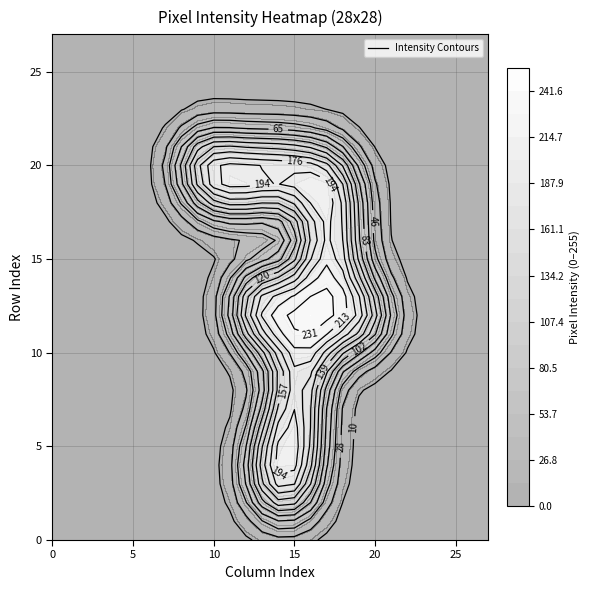

At which category does the chart reach its peak across all series?

15